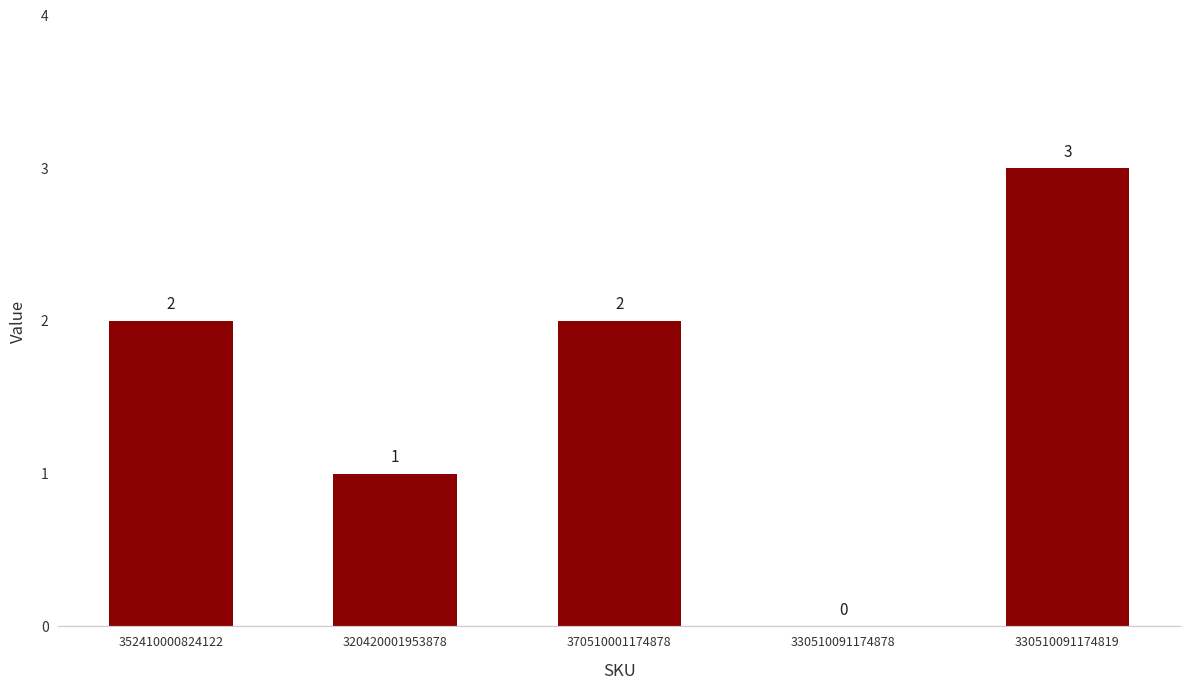

Does the chart contain stacked bars?

No